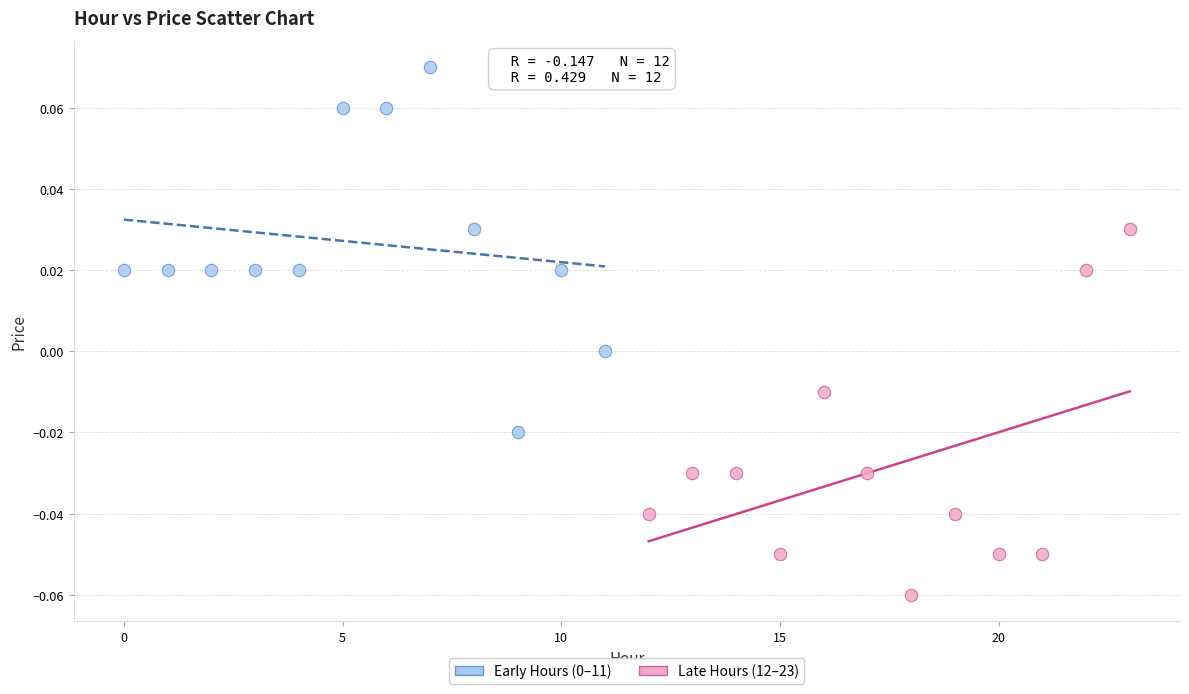

Which series contains the lowest Y value?

Late Hours (12–23)